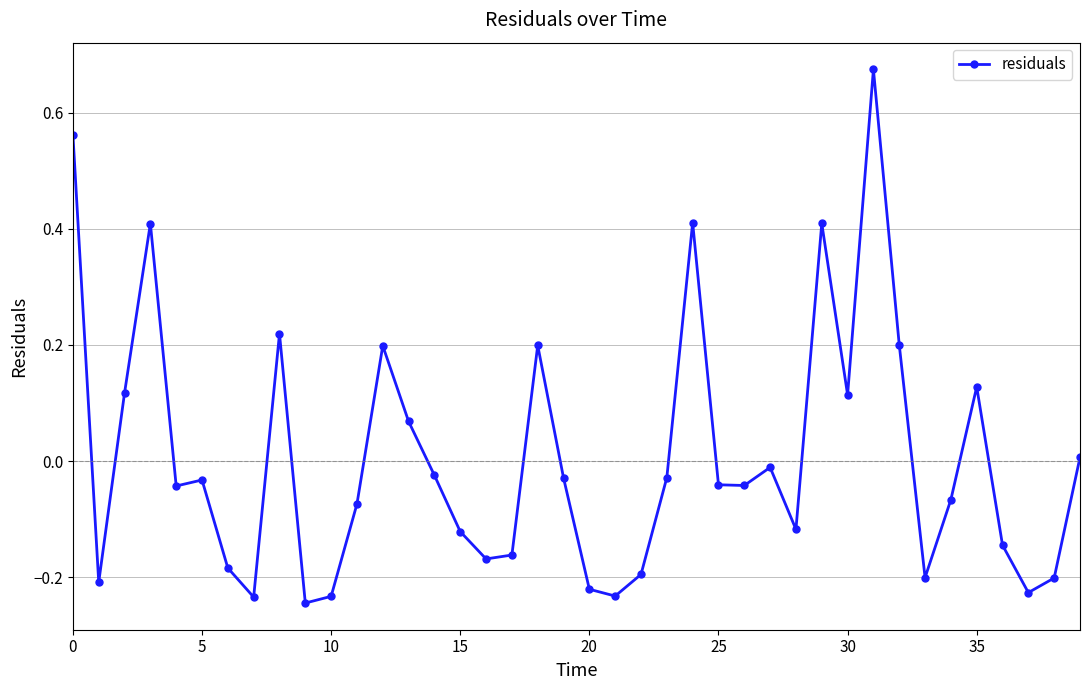

What is the difference between the maximum and minimum values?

0.9